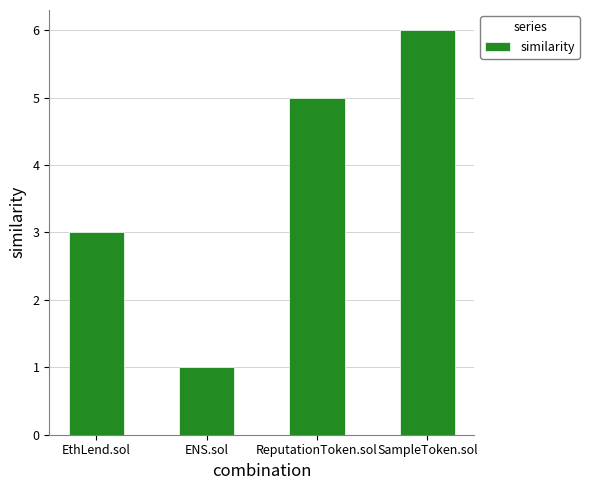

Reading left to right, what are all the values shown in this chart?

3	1	5	6